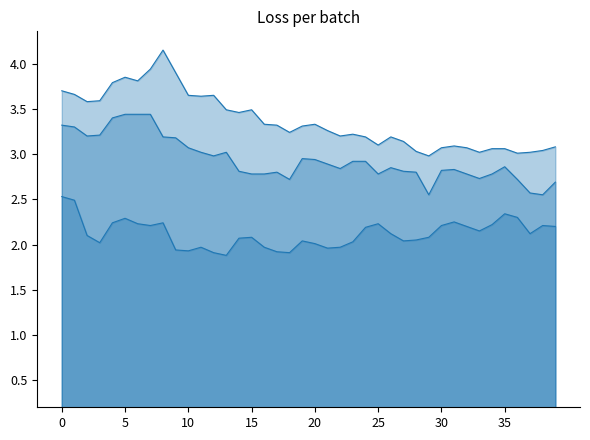

True or false: 5 años line and 2 años line intersect in this chart.

False